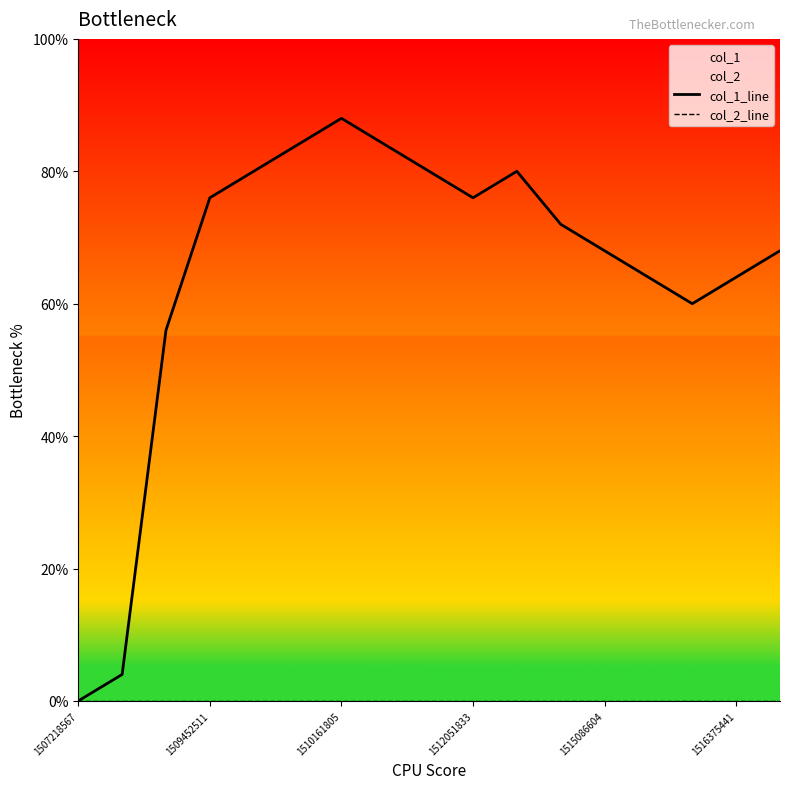

How many positive values does the col_1_line series have?

16